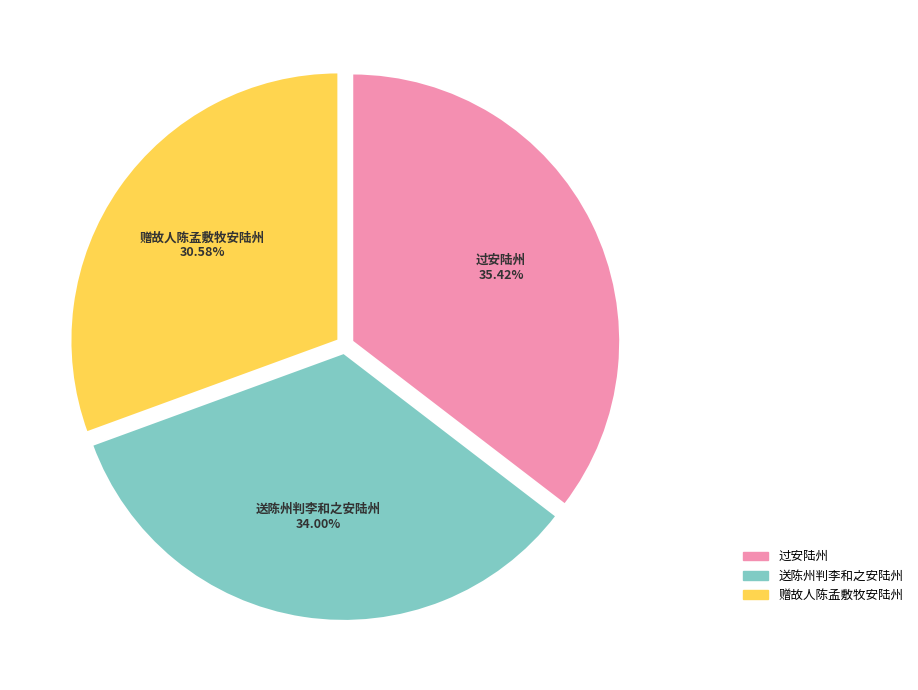

True or false: 送陈州判李和之安陆州 accounts for 34% of the total.

True